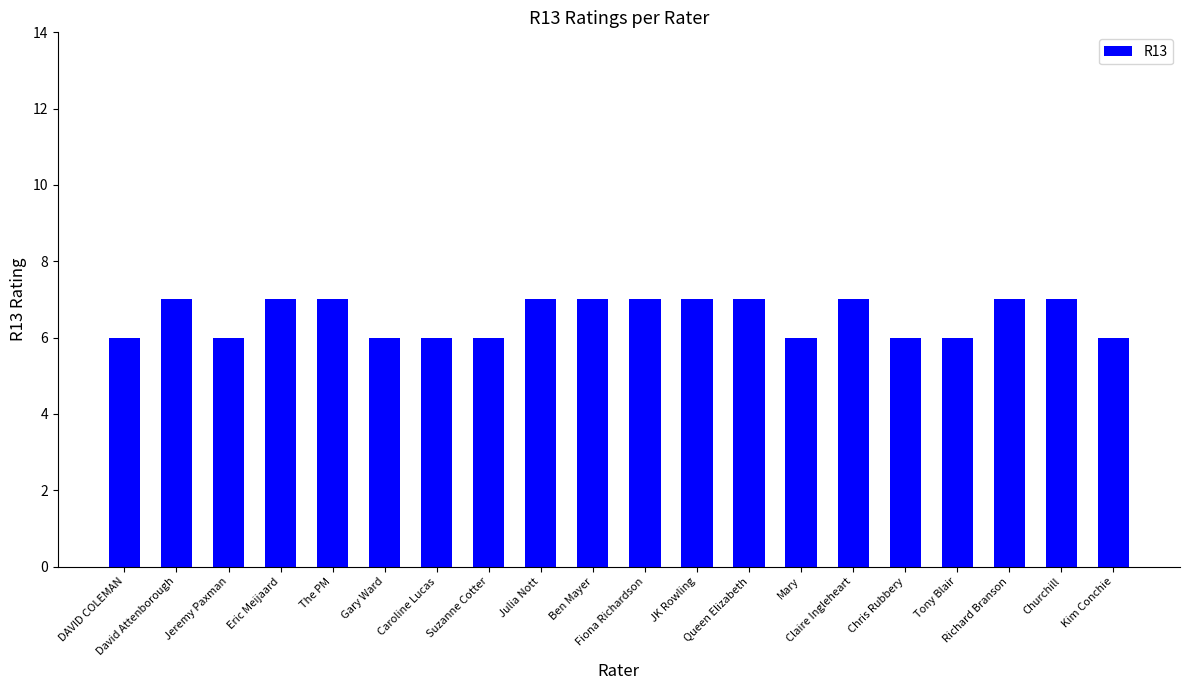

What is the sum of all values?

131